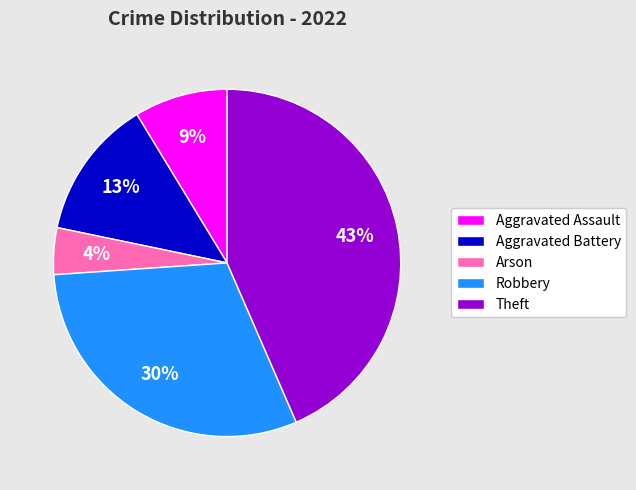

True or false: Theft accounts for 49% of the total.

False